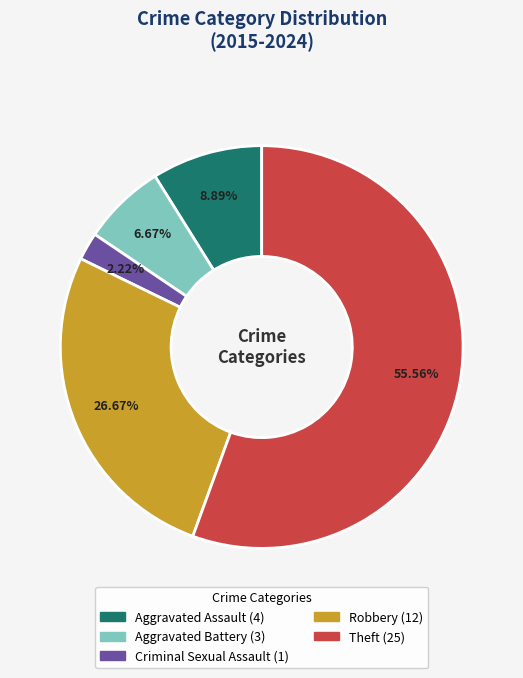

Which slice is the smallest?

Criminal Sexual Assault